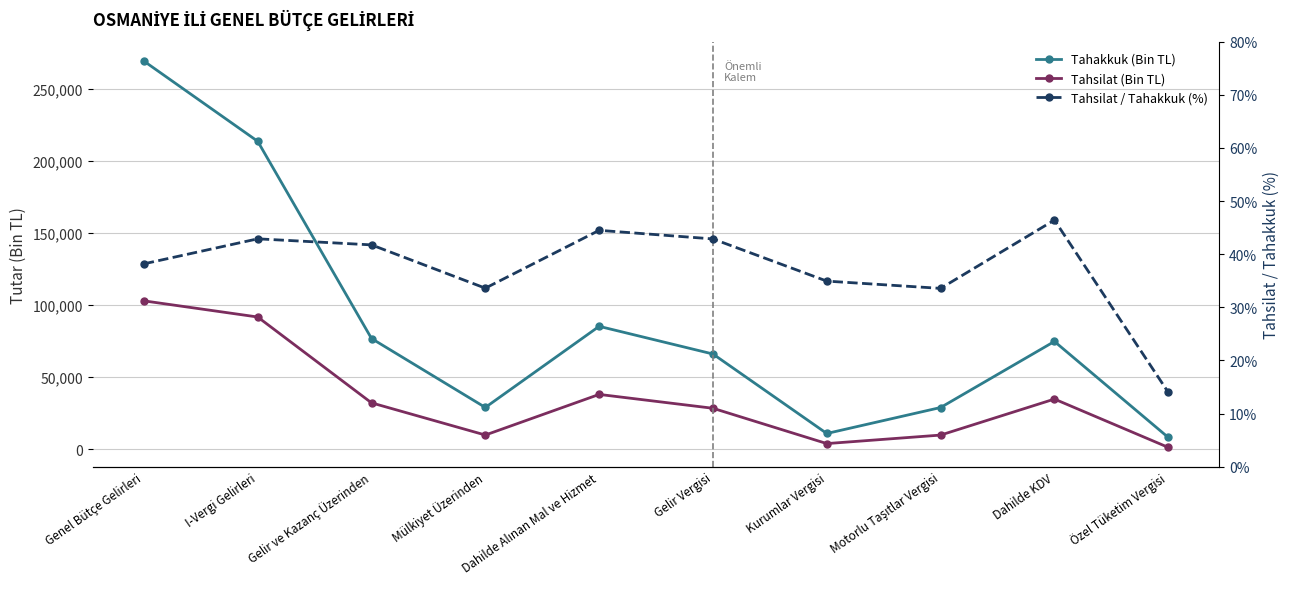

At which label does Tahsilat (Bin TL) reach its peak?

Genel Bütçe Gelirleri